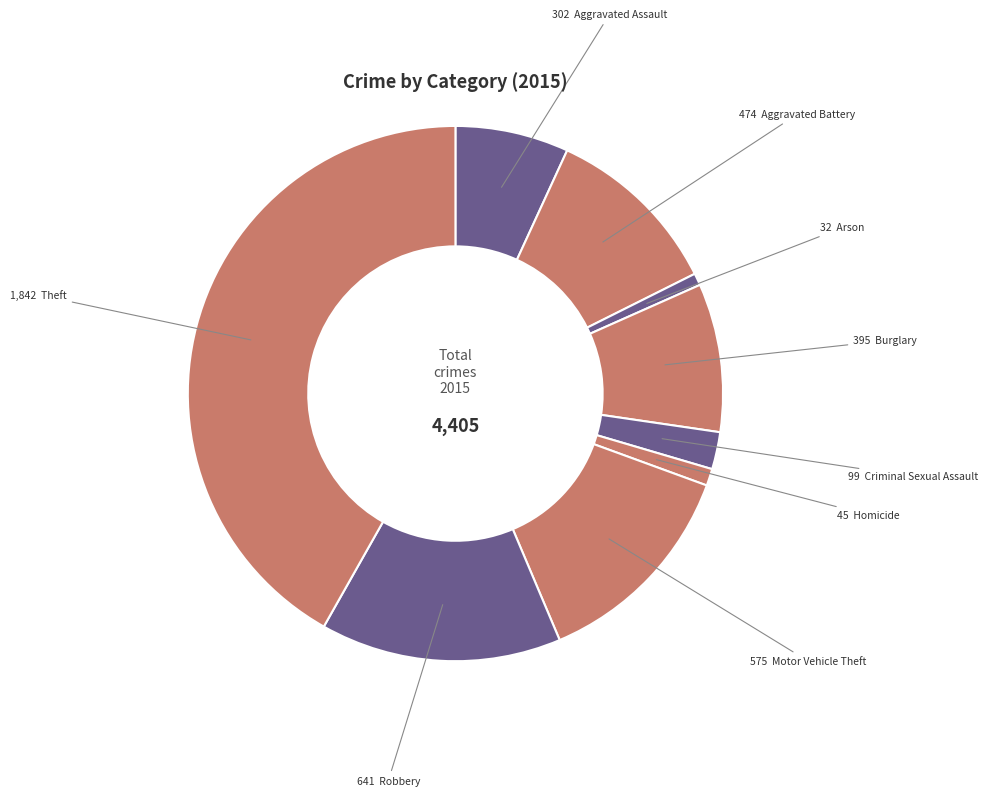

Does any single category account for the majority?

No